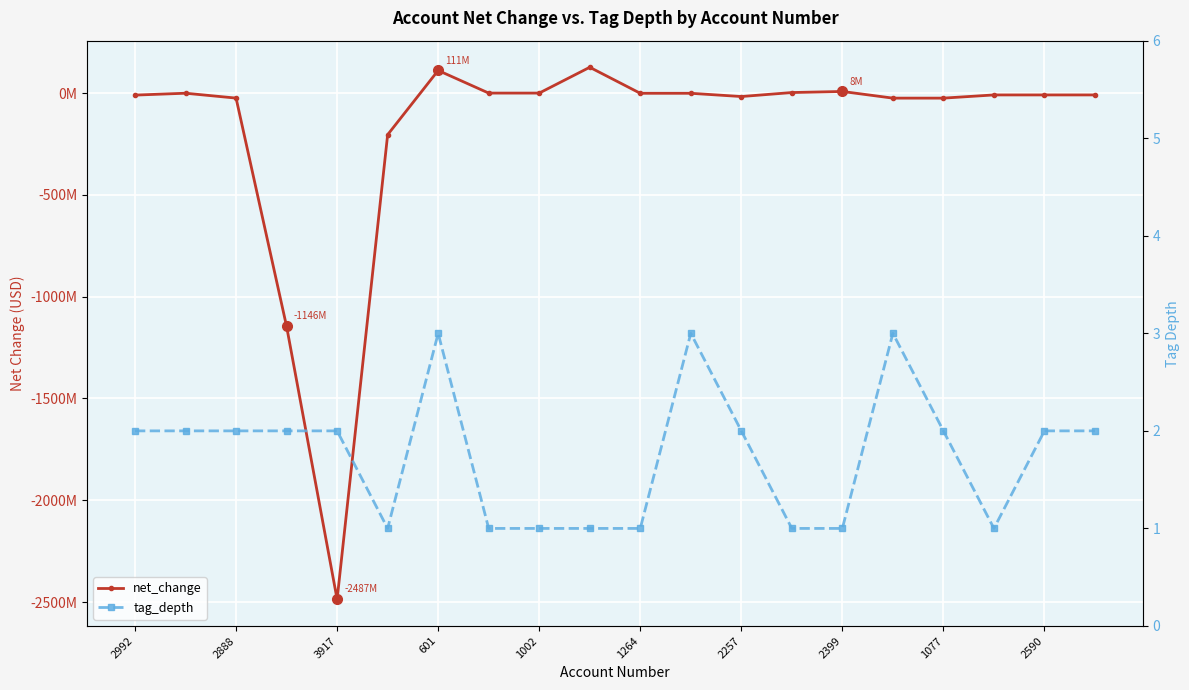

True or false: tag_depth has a value of 2 at 2590.

True